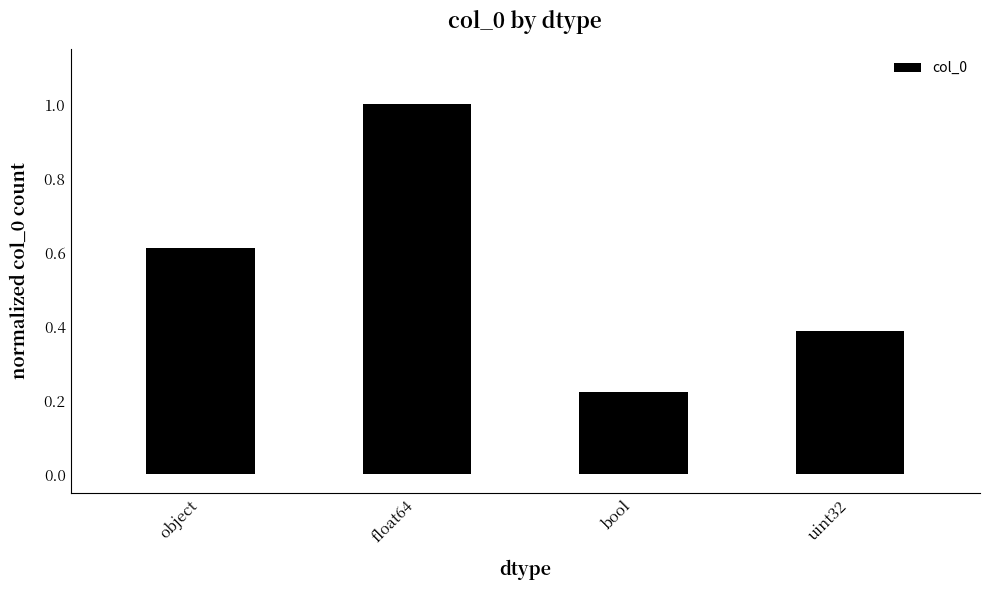

What is the greatest value displayed?

1.0